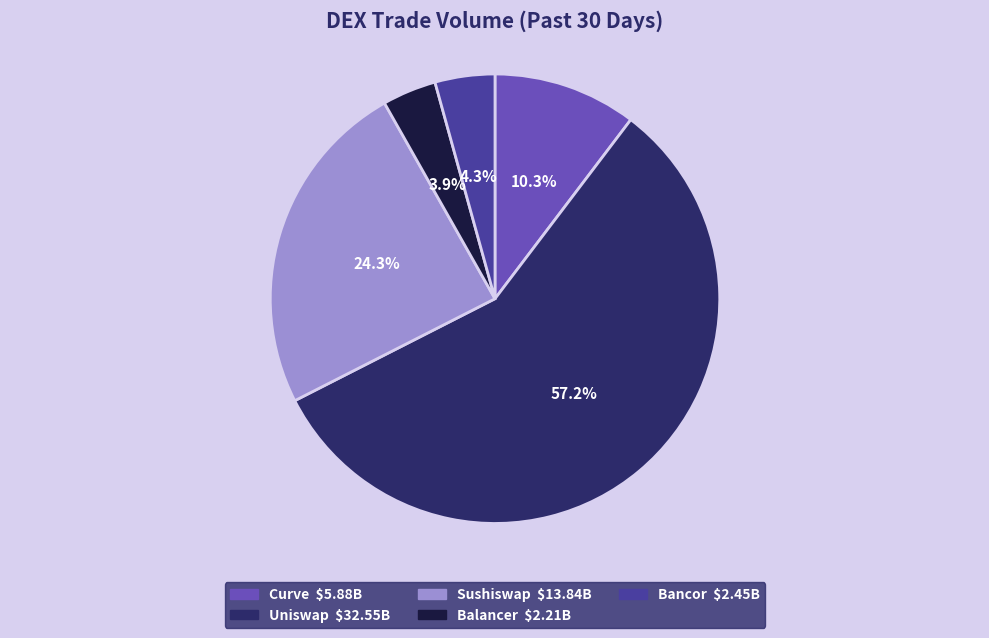

Which slice is the largest?

Uniswap